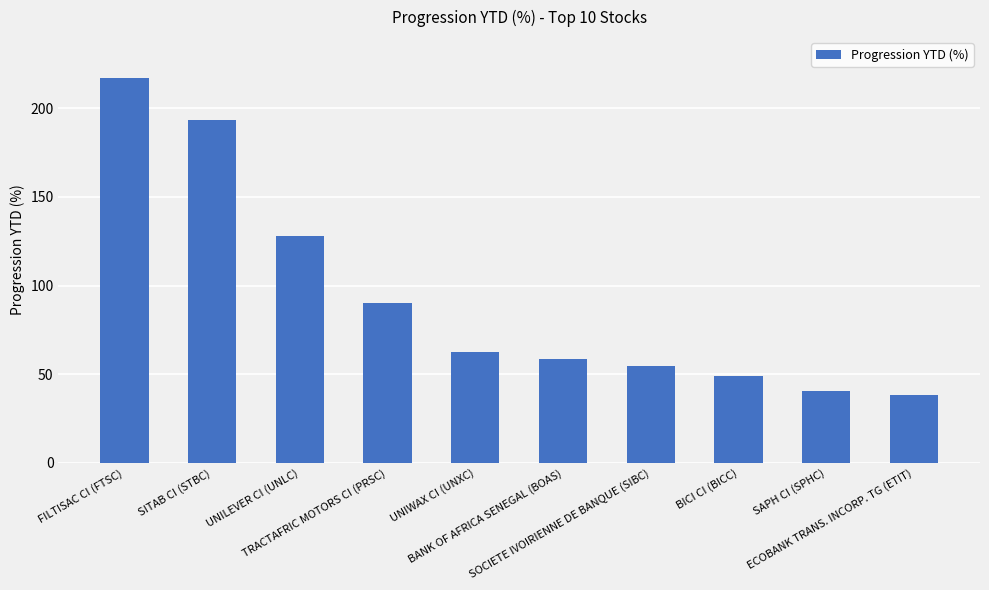

How many series are shown in this chart?

1